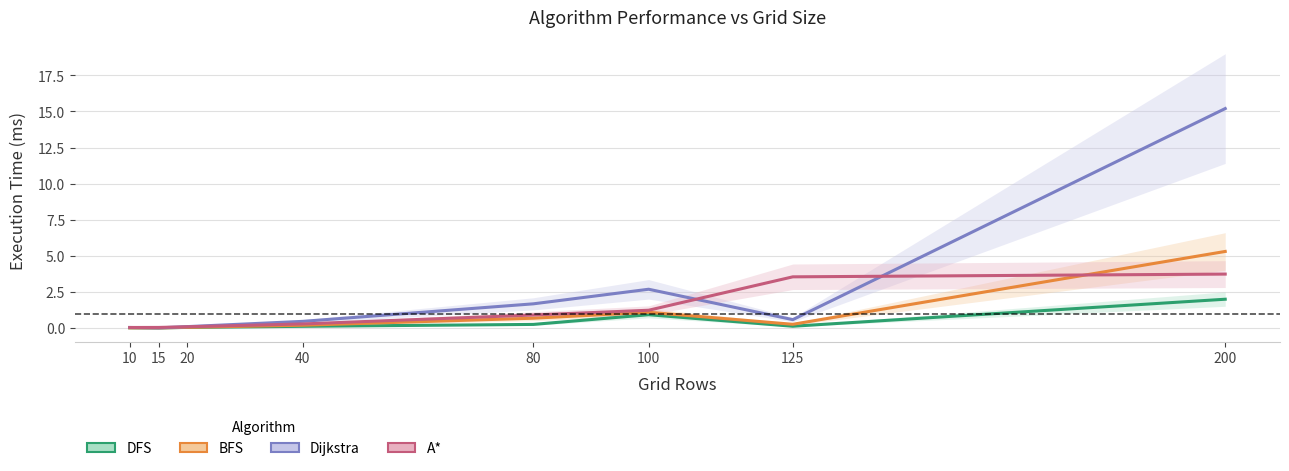

What is the difference between the highest and lowest values at 200?

13.2